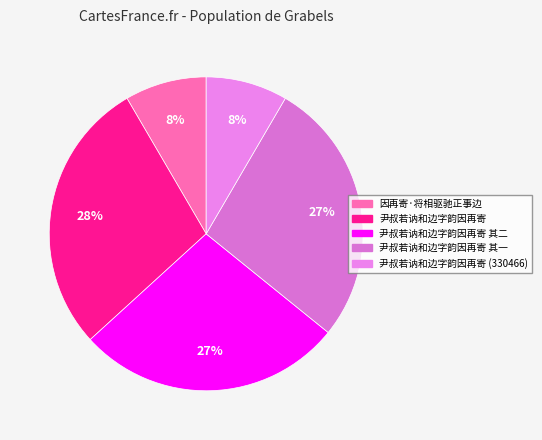

Rank the categories by value from lowest to highest.

尹叔若讷和边字韵因再寄 (330466), 因再寄·将相驱驰正事边, 尹叔若讷和边字韵因再寄 其一, 尹叔若讷和边字韵因再寄 其二, 尹叔若讷和边字韵因再寄